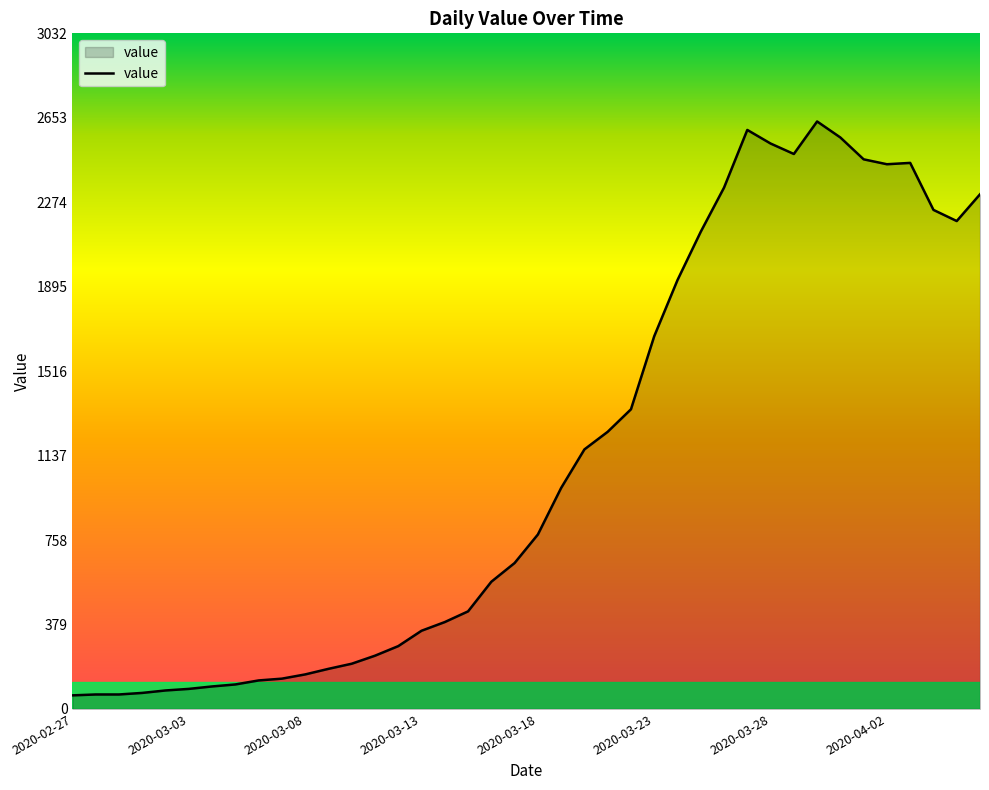

What is the difference between the maximum and minimum values?

2576